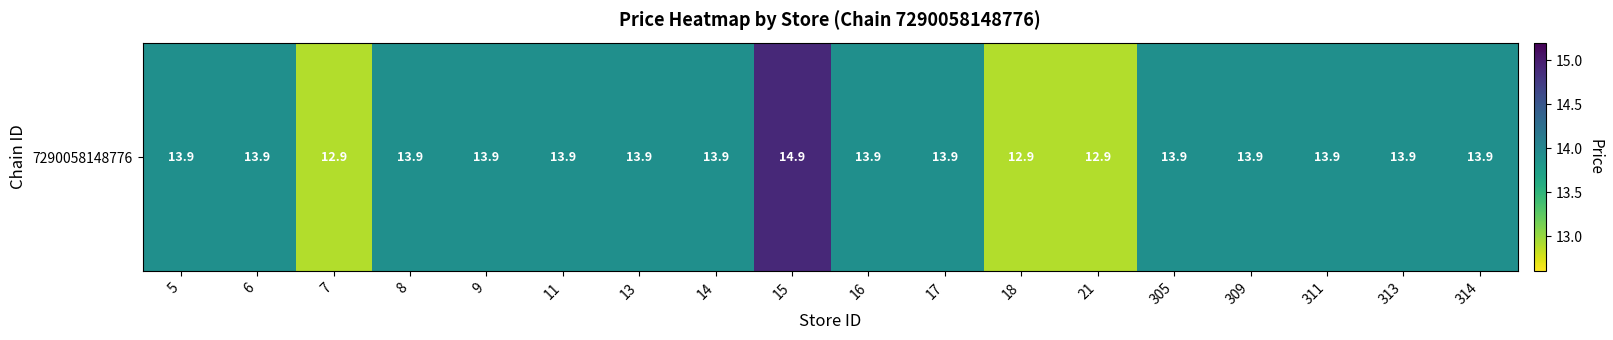

List the labels in order of value, largest first.

15, 5, 6, 8, 9, 11, 13, 14, 16, 17, 305, 309, 311, 313, 314, 7, 18, 21